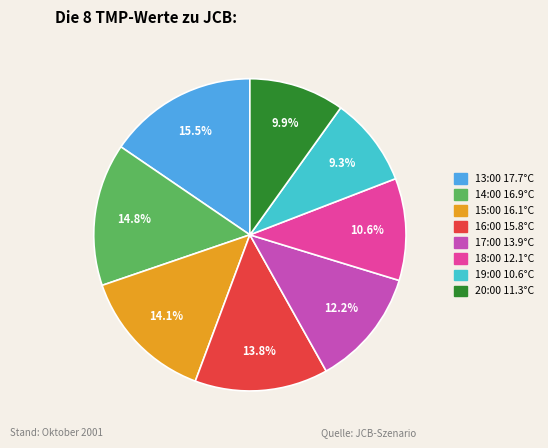

Is there a majority slice in this chart?

No